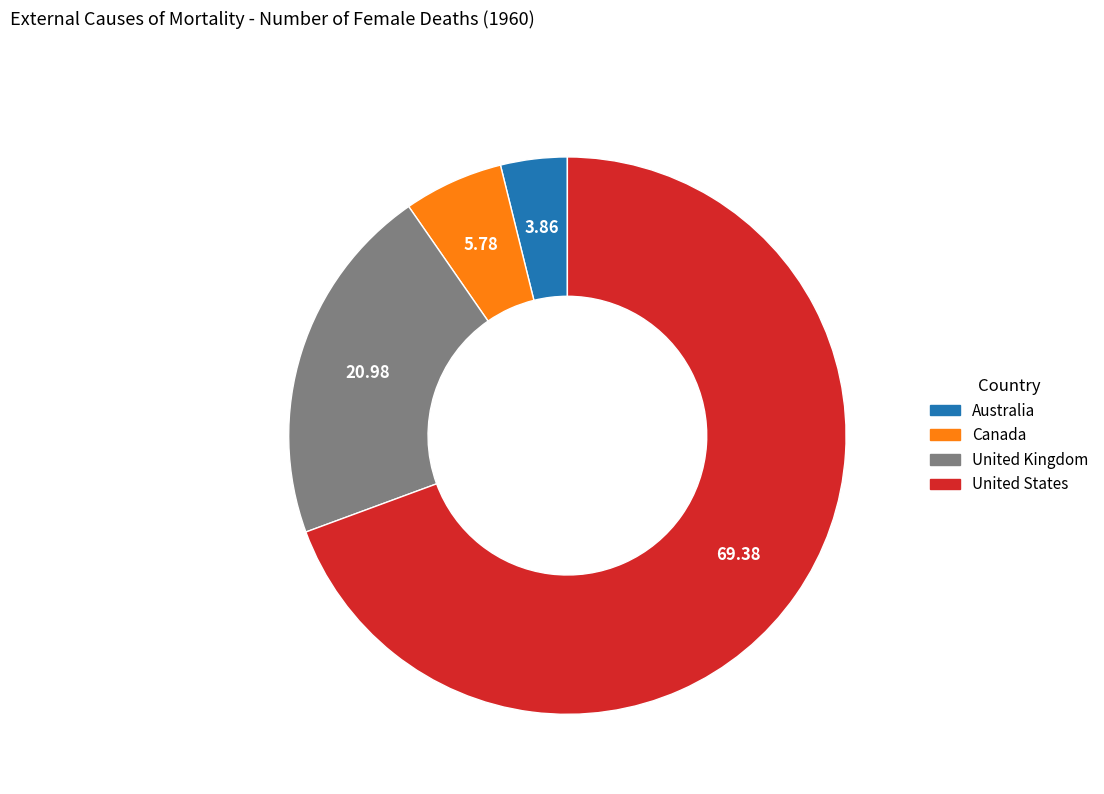

What is the smallest slice in the pie chart?

Australia